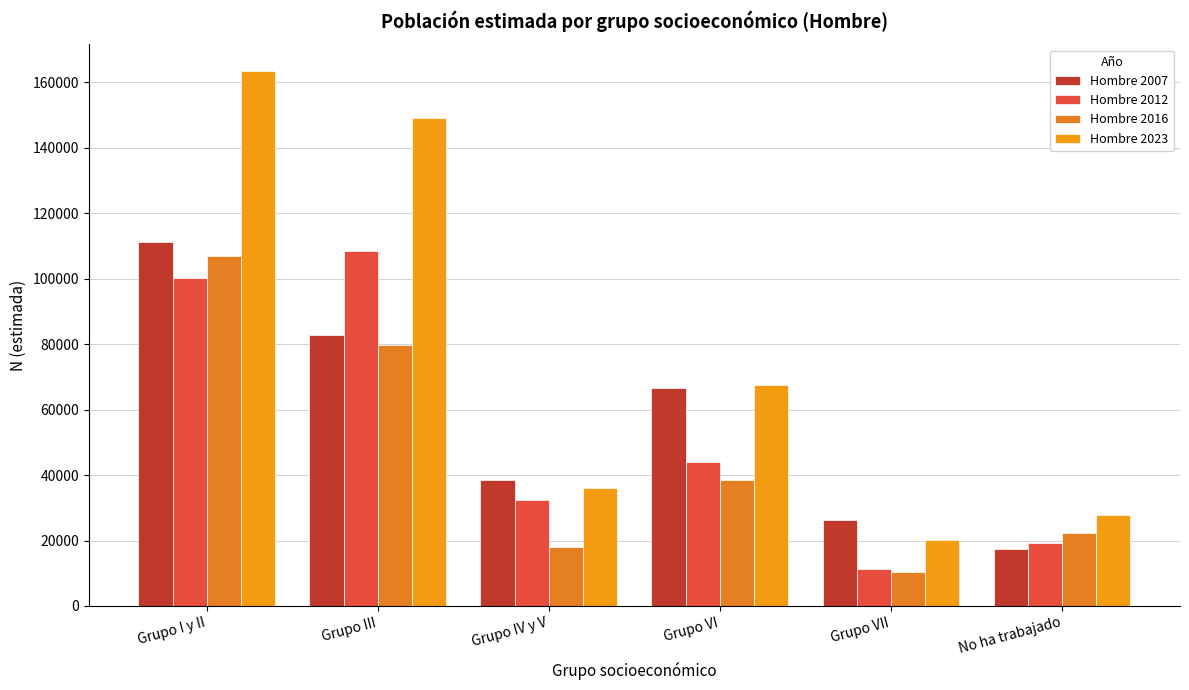

Does the chart contain any negative values?

No